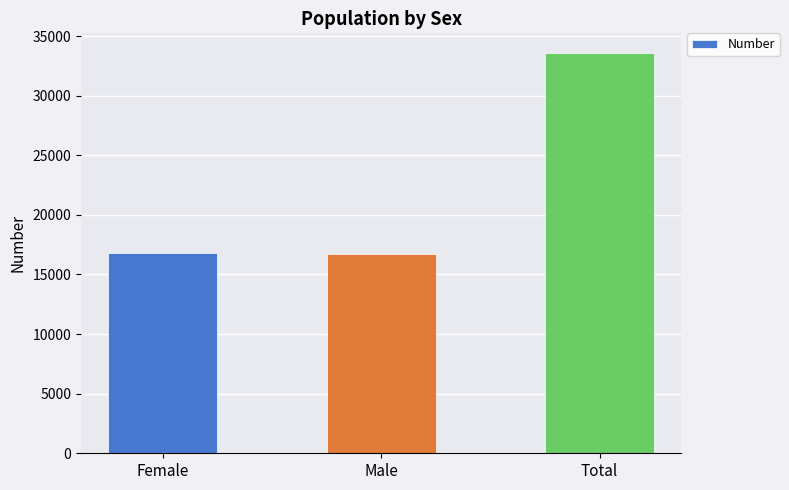

True or false: the data shows 33556 at Total.

True